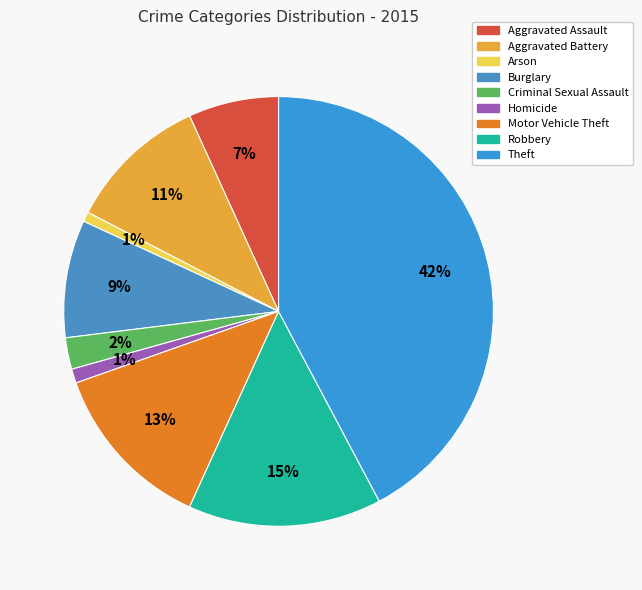

Count the number of slices in the pie.

9